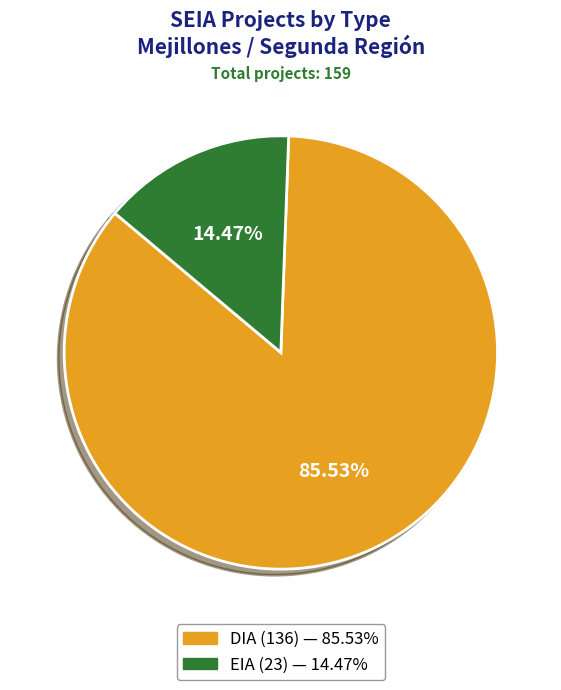

The EIA slice represents 14% of the pie. True or false?

True